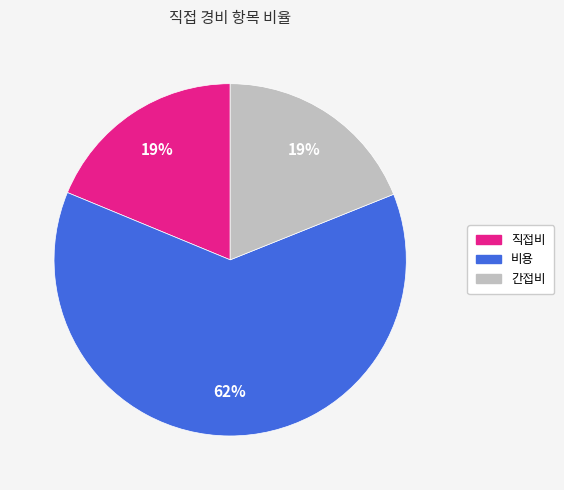

To the nearest percent, what percentage of the pie is 비용?

62%